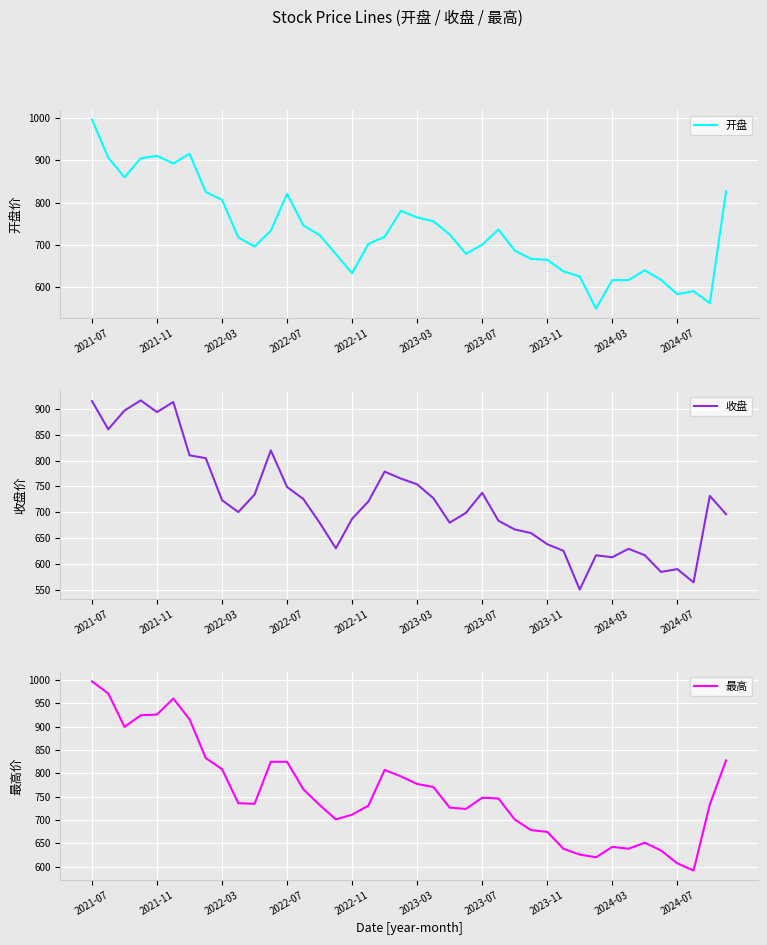

What is the minimum value for 开盘?

549.9